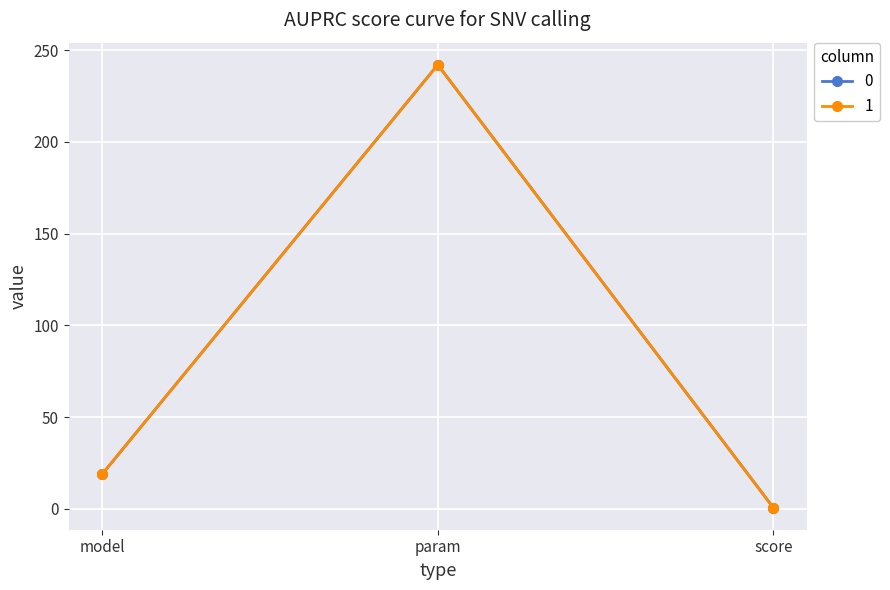

Which has a higher value, param or score?

param